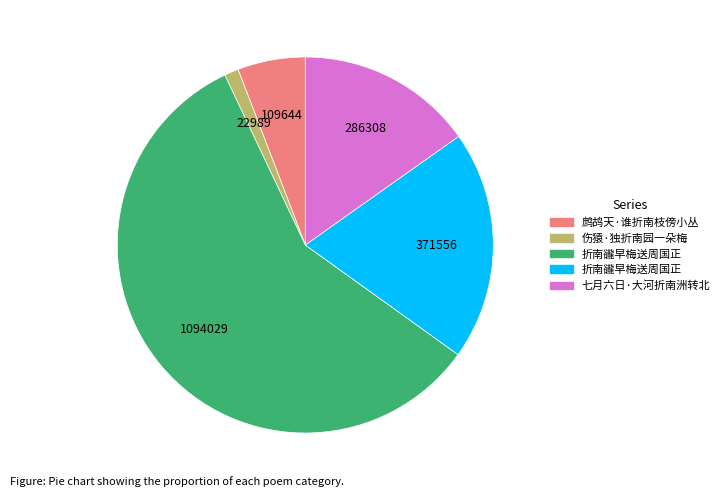

Is there any slice that represents more than half of the pie?

Yes